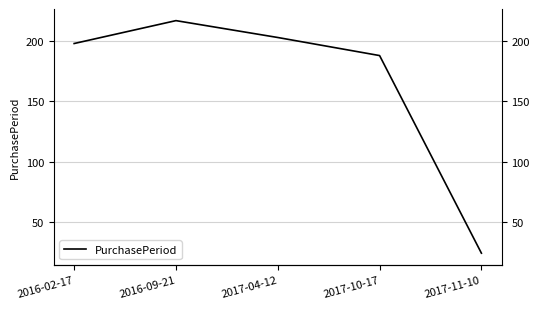

What is the change in value from 2017-10-17 to 2017-11-10?

-164